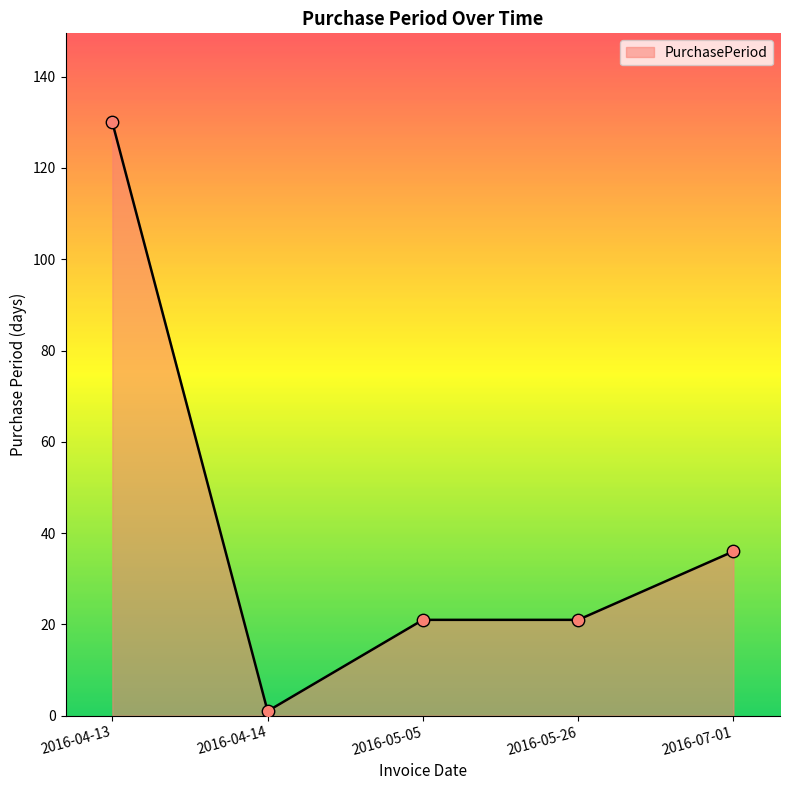

What is the change in value from 2016-05-05 to 2016-07-01?

+15